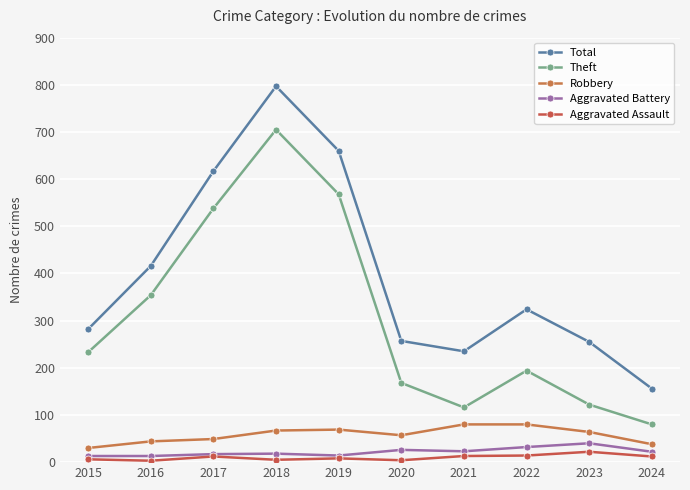

What is the sum of all Total values?

3999